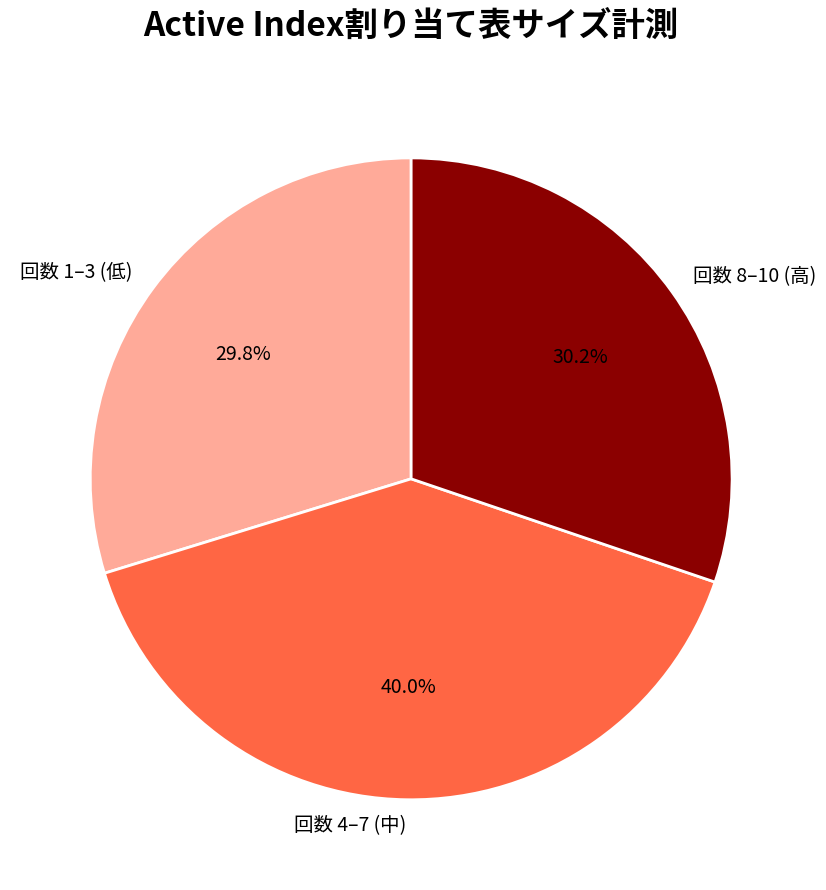

Which slice is the largest?

回数 4–7 (中)